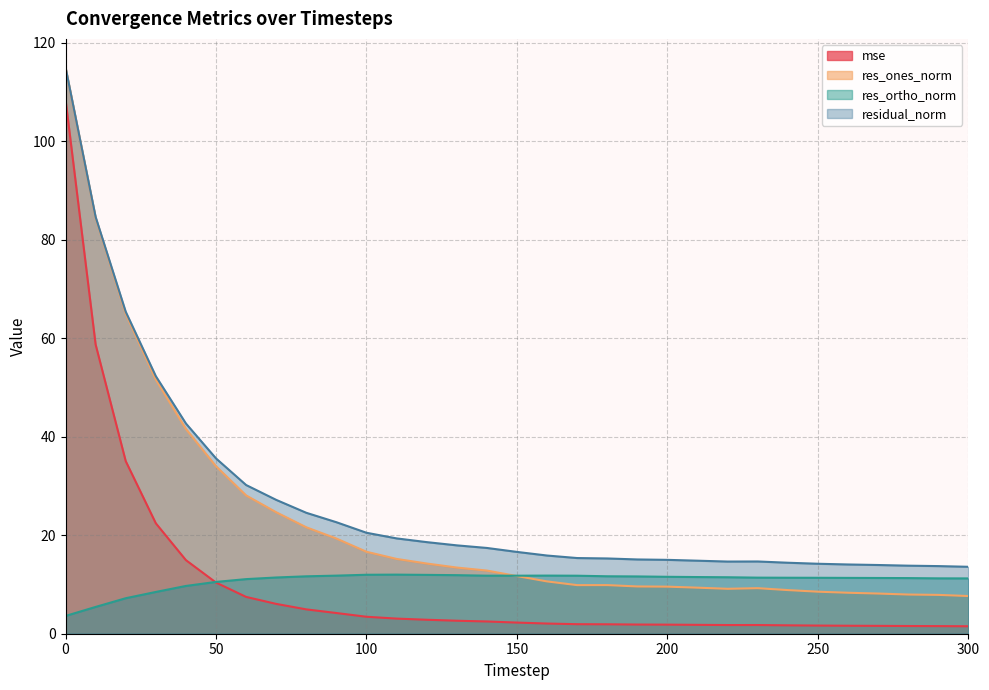

Count the number of data series in this chart.

4